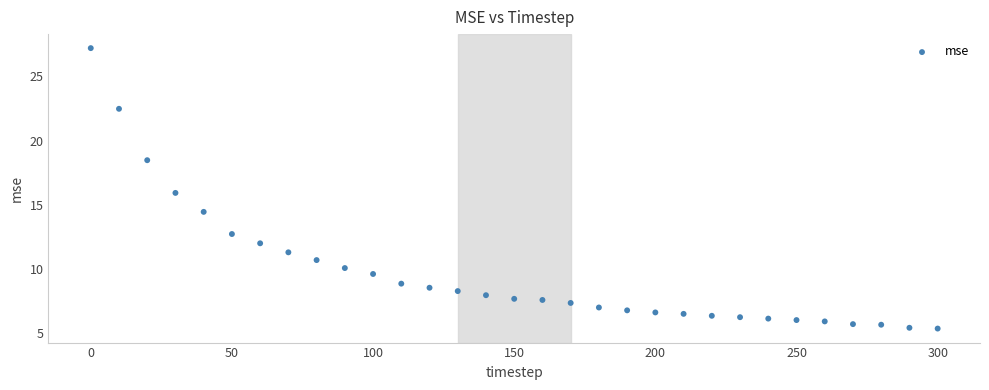

What is the range of Y values (max minus min)?

21.8